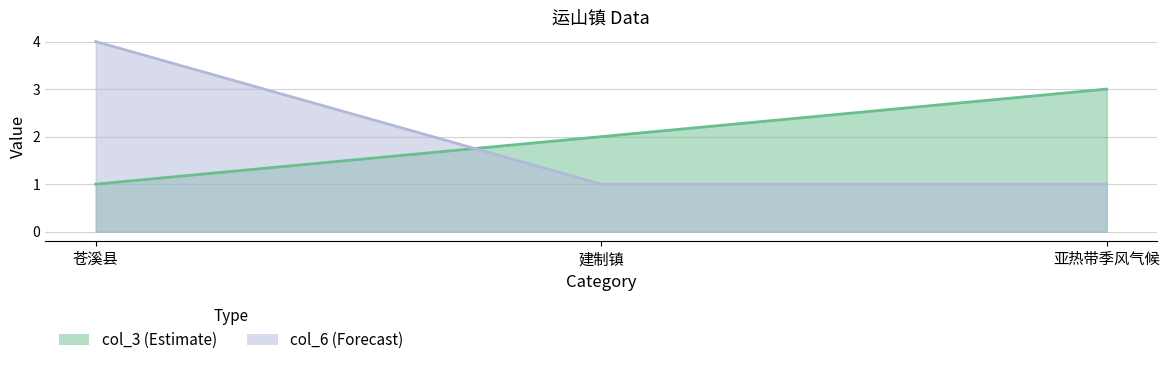

The col_6 series shows 0 at 建制镇. True or false?

False